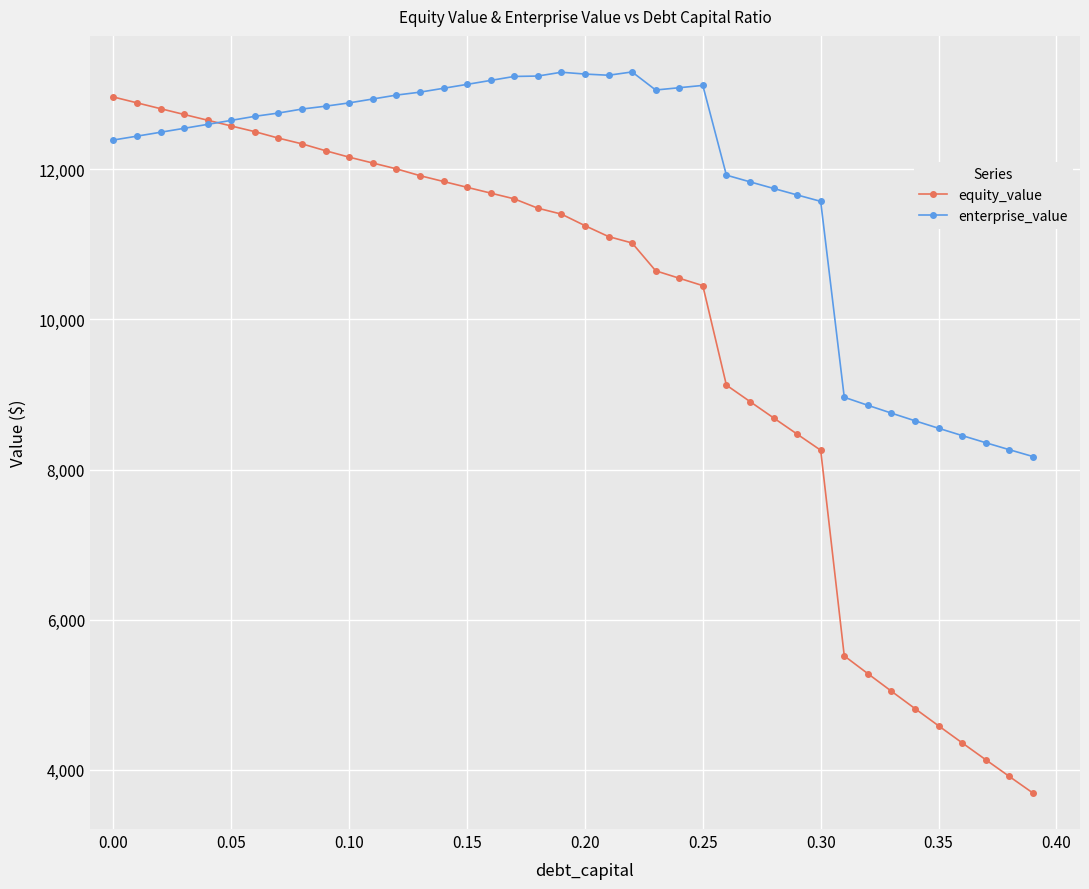

What is the average value of the equity_value series?

9846.4